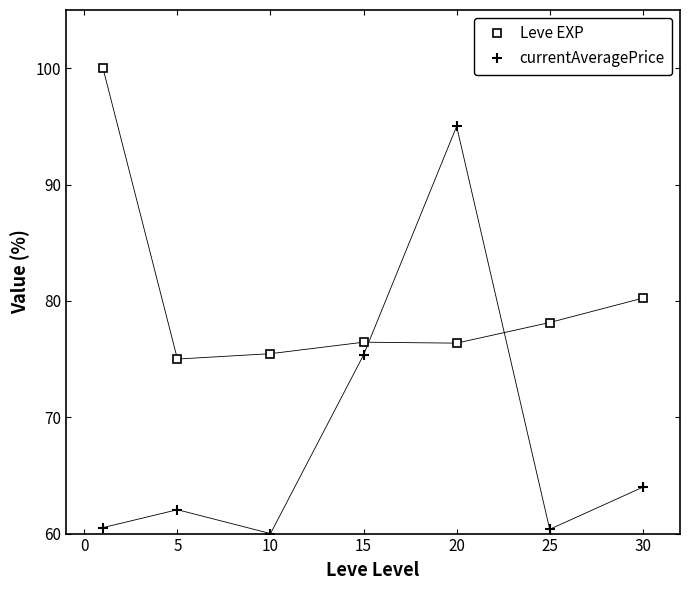

How many lines are shown in the chart?

2